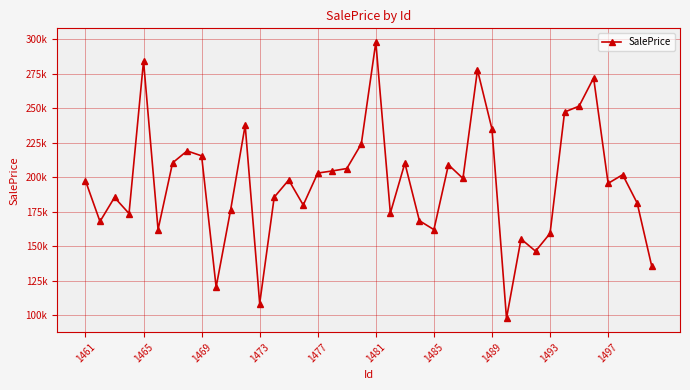

Does the chart have visible grid lines?

Yes